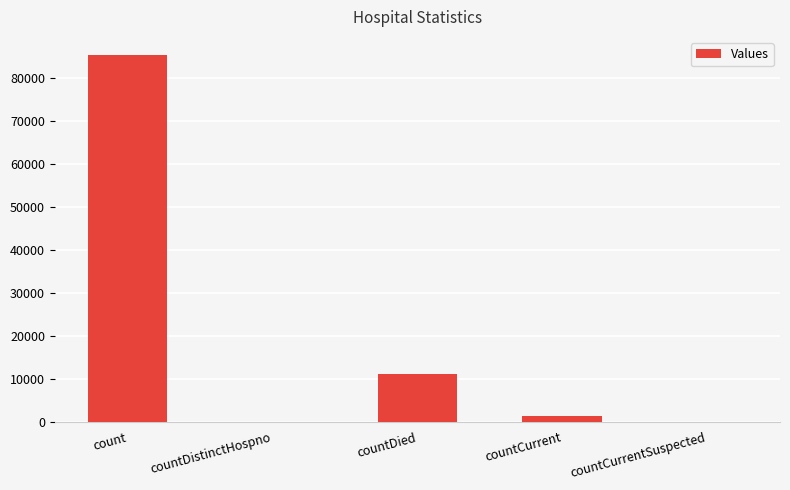

How many data points does each series have?

5